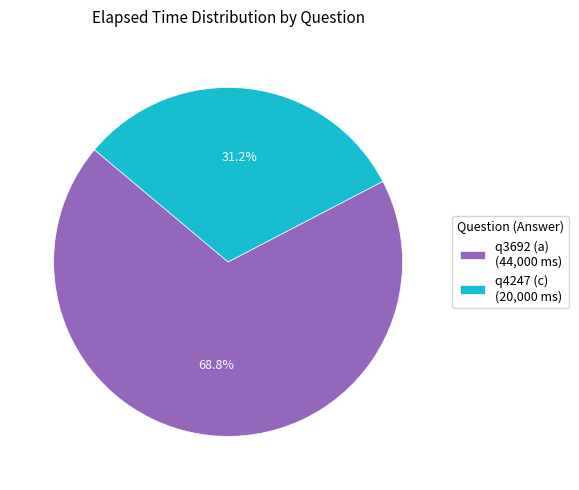

How many segments does this pie chart have?

2